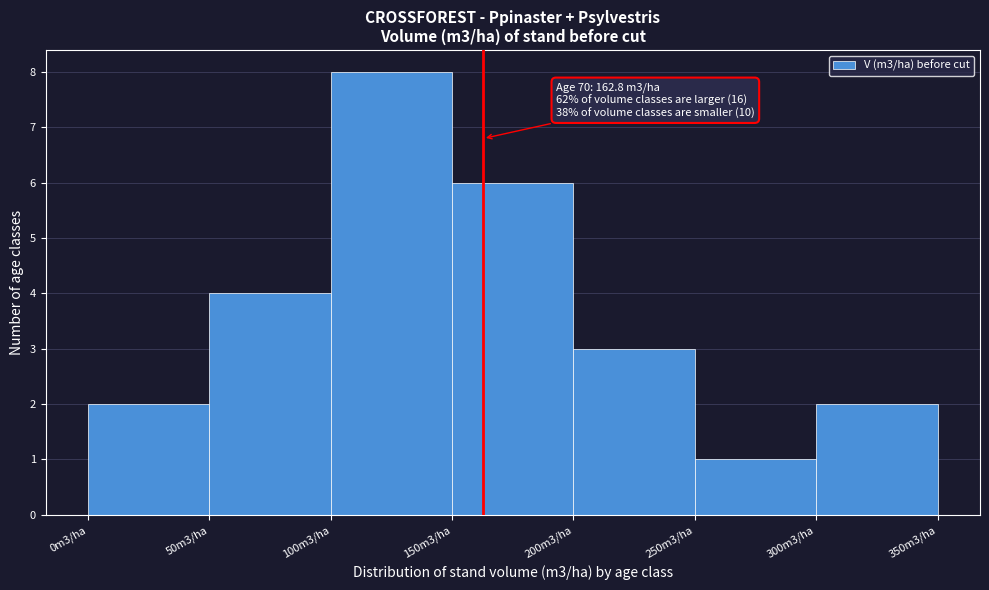

Reading right to left, list all the values displayed in this chart.

300m3/ha=2	250m3/ha=1	200m3/ha=3	150m3/ha=6	100m3/ha=8	50m3/ha=4	0m3/ha=2